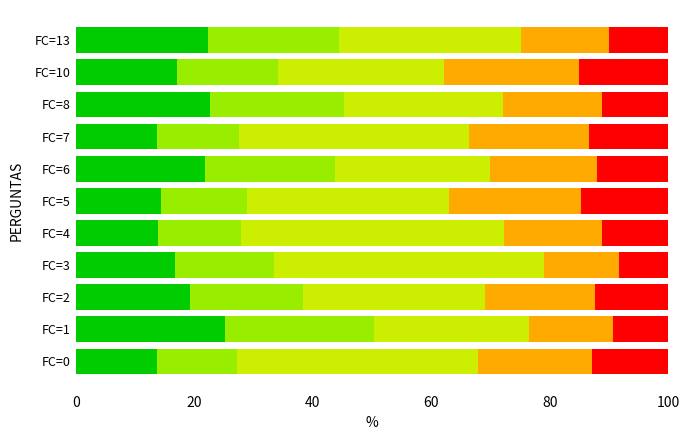

What is the total value across all series at FC=0?

100.0